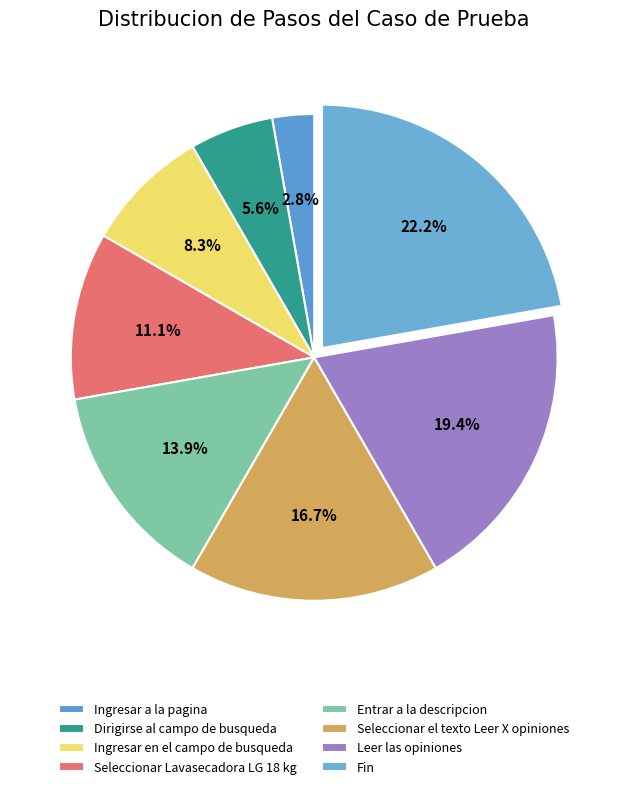

Which category has the biggest portion of the pie?

Fin